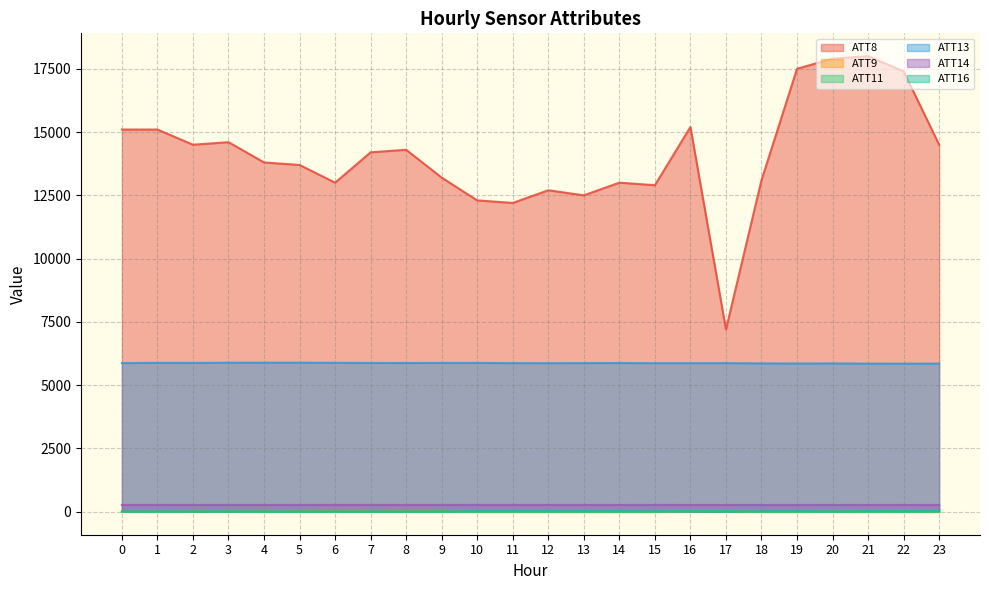

Where is ATT11 nearest to the value 4?

17